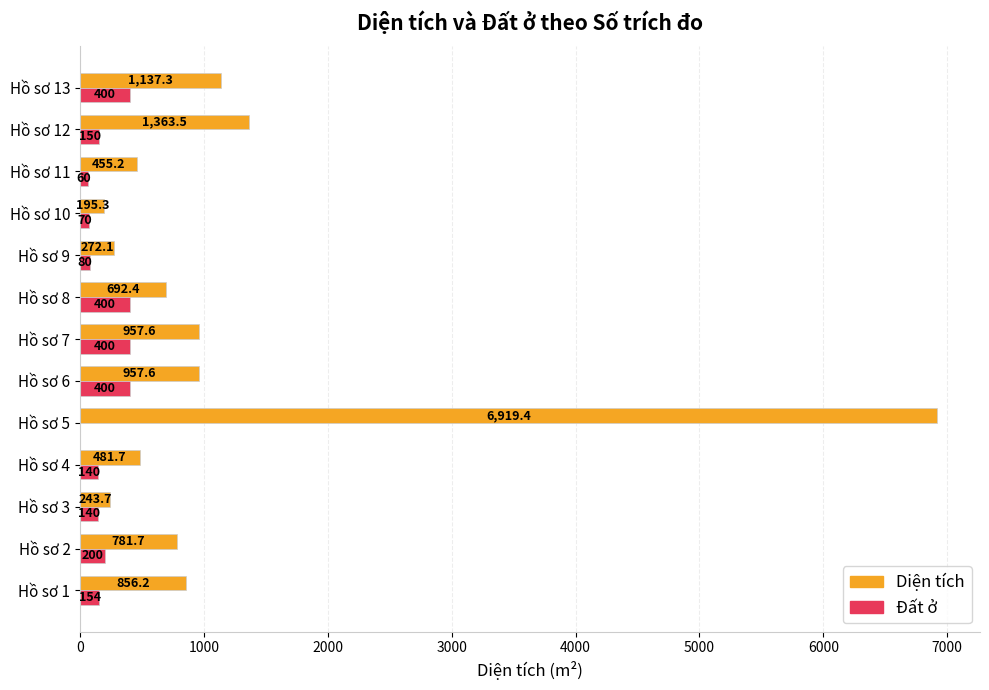

What is the average value of the Đất ở series?

199.5